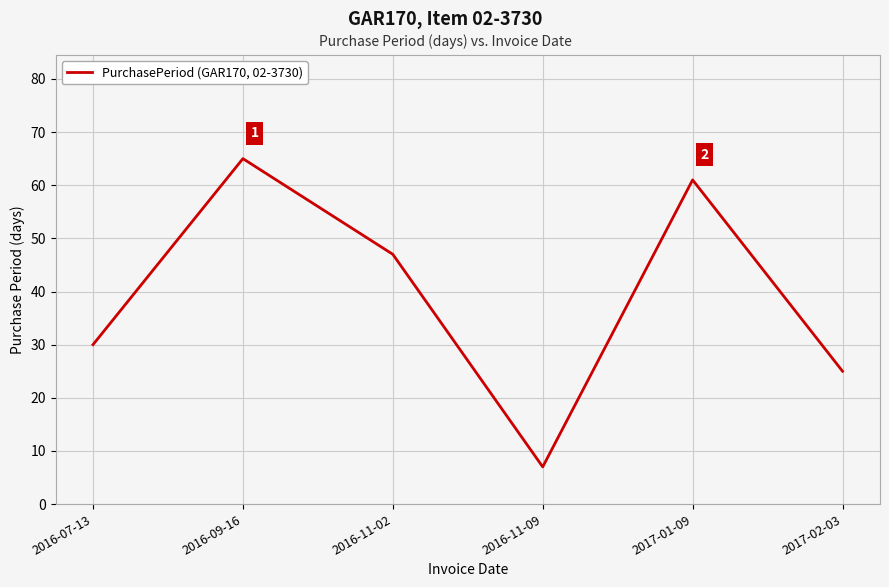

List the labels in order of value, smallest first.

2016-11-09, 2017-02-03, 2016-07-13, 2016-11-02, 2017-01-09, 2016-09-16